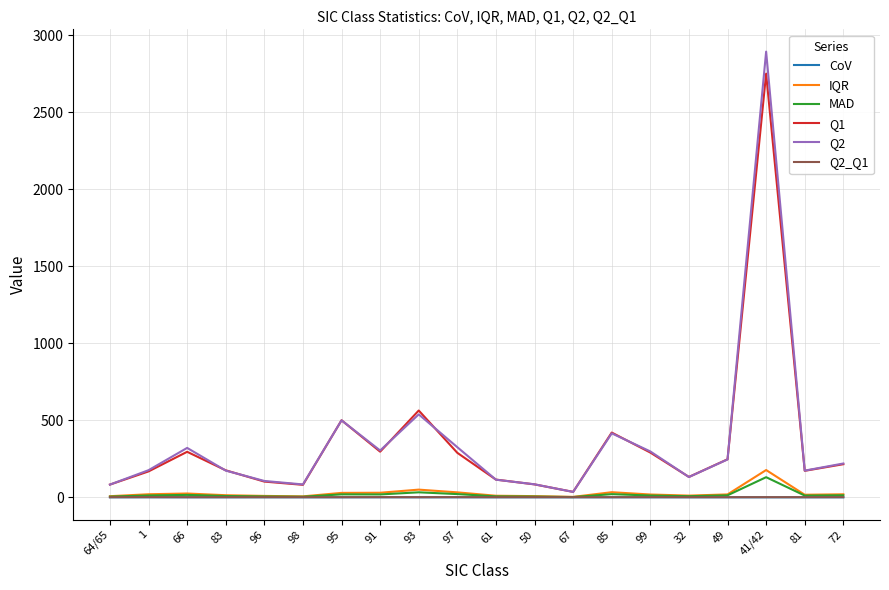

What are all the series names shown in the legend?

CoV, IQR, MAD, Q1, Q2, Q2_Q1